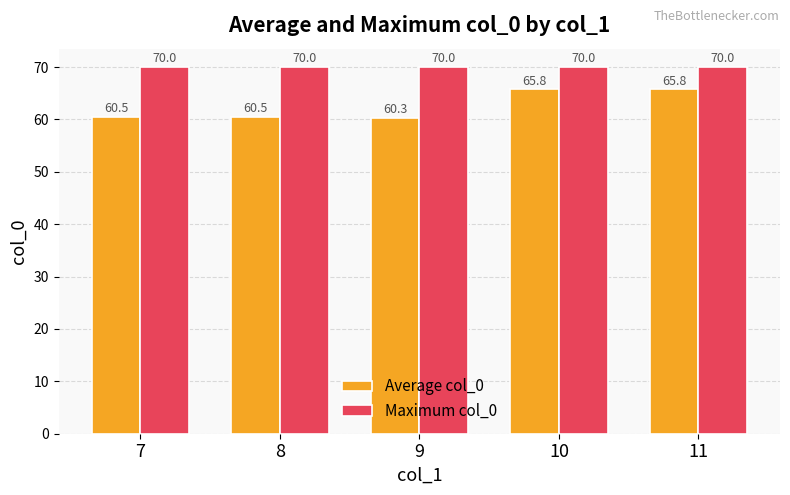

Which series has the widest spread of values?

Average col_0